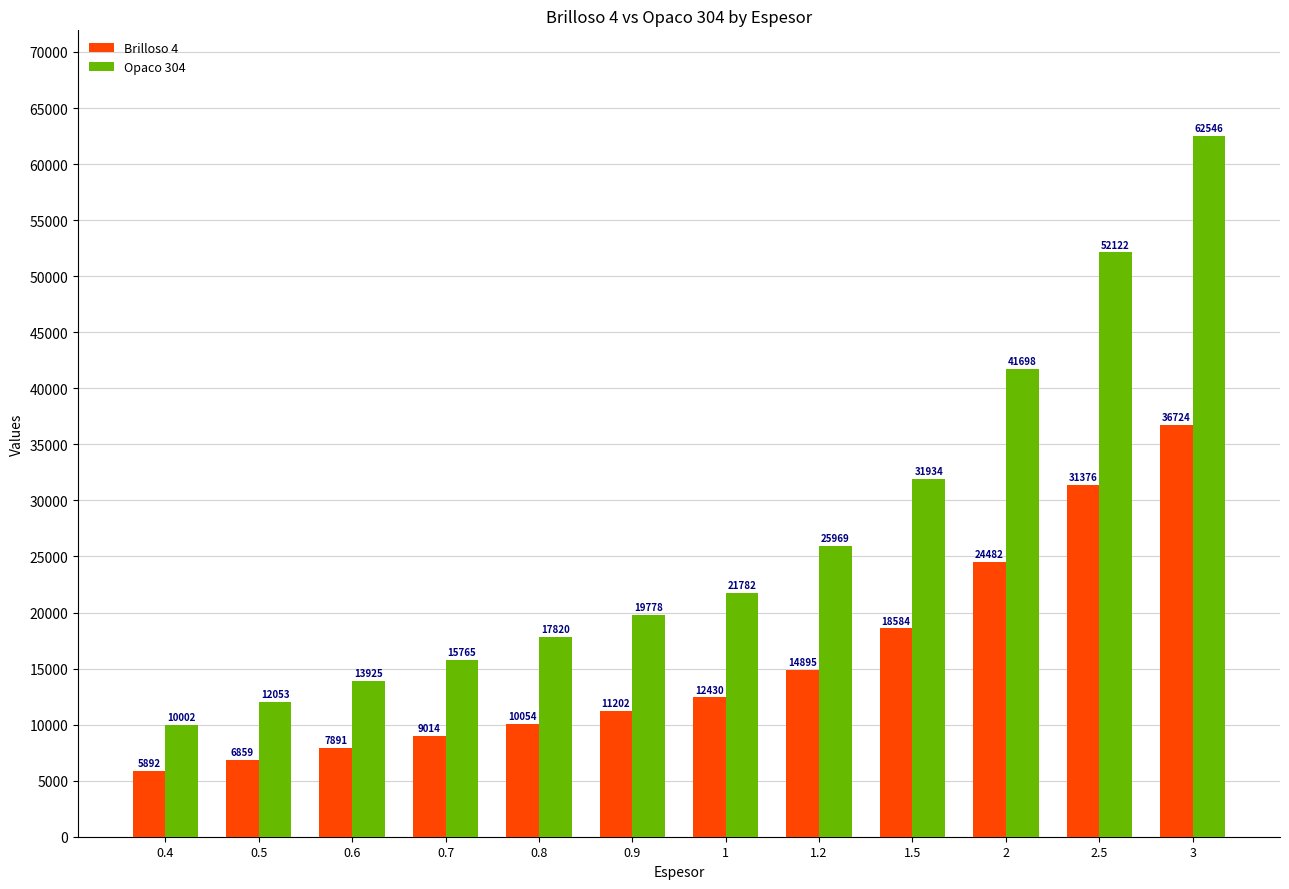

How many distinct data groups are displayed?

2